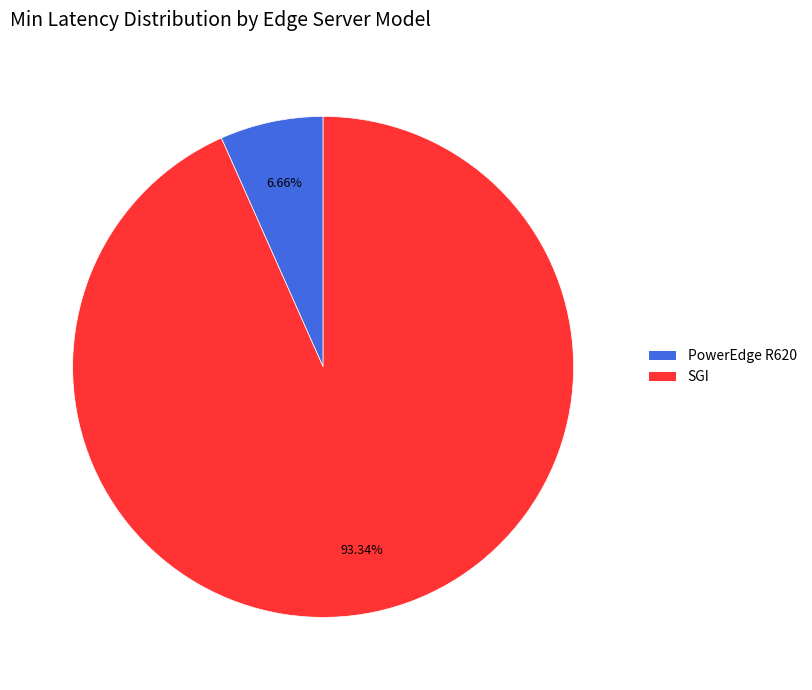

How many slices are in this pie chart?

2